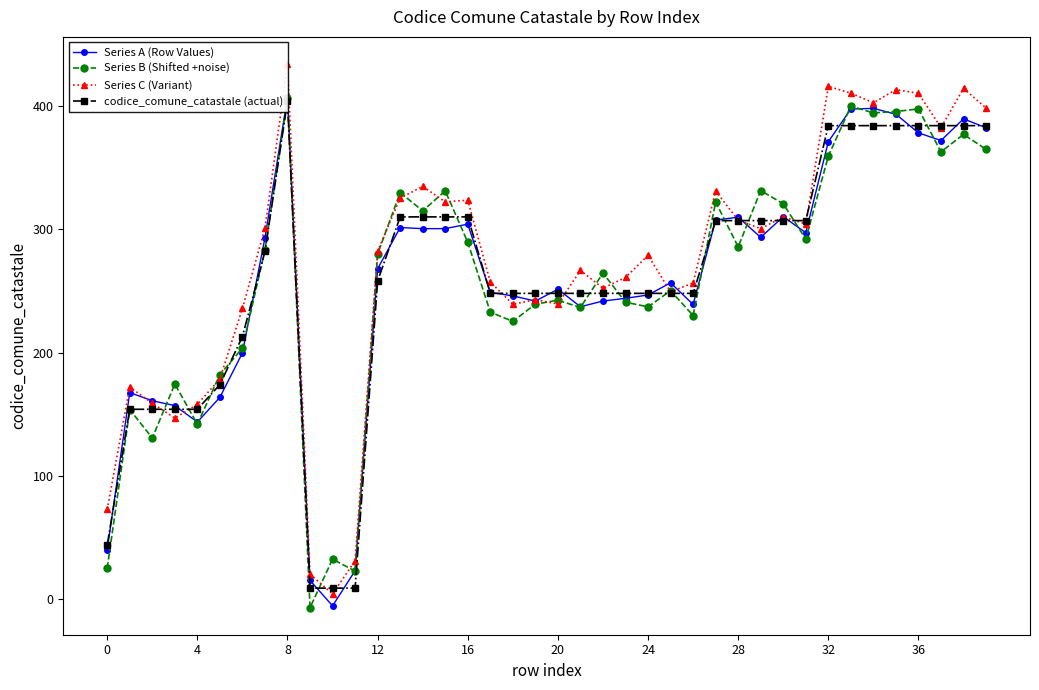

How many values in the Series B (Shifted +noise) series are below 279?

20